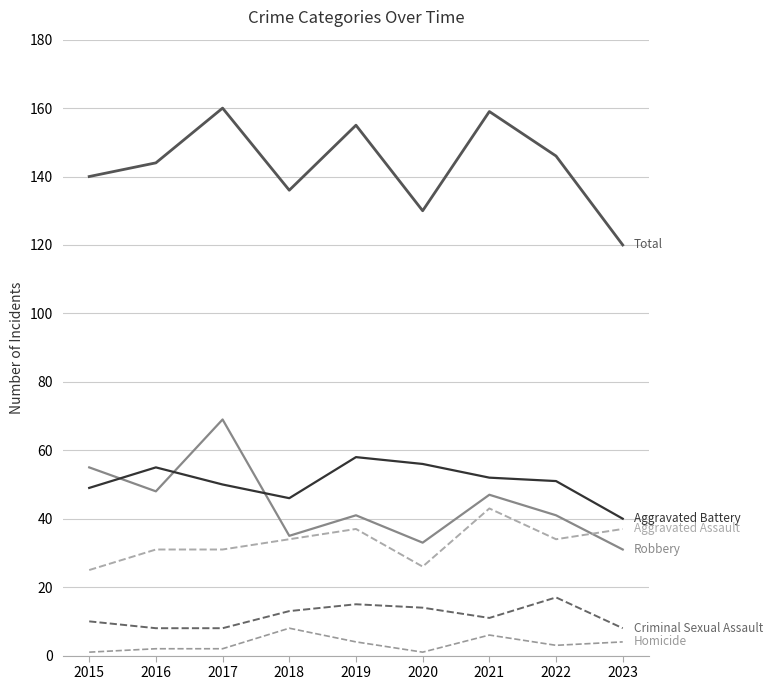

Does the chart display data point markers on the line(s)?

No